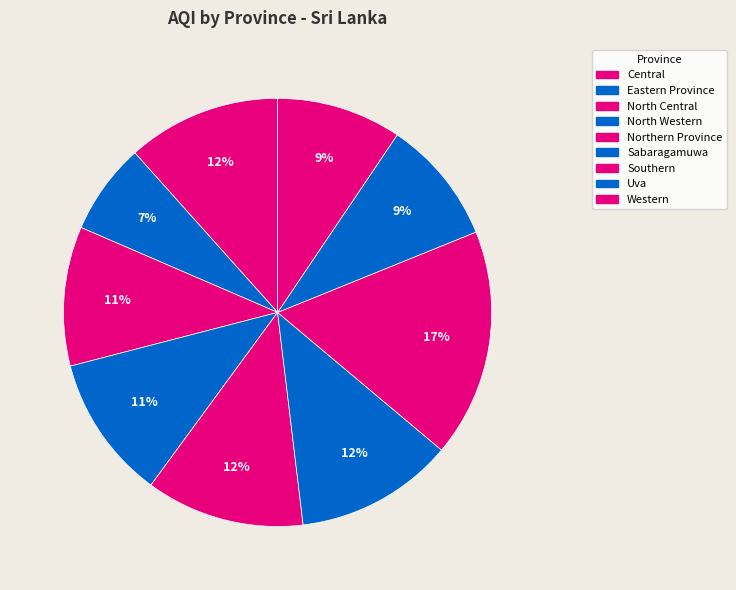

Count the number of slices in the pie.

9